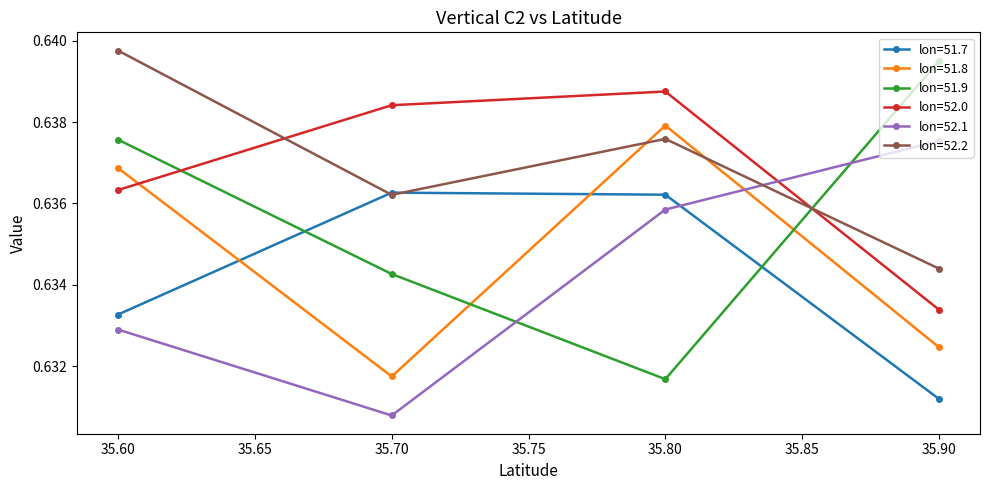

What are all the series names shown in the legend?

lon=51.7, lon=51.8, lon=51.9, lon=52.0, lon=52.1, lon=52.2